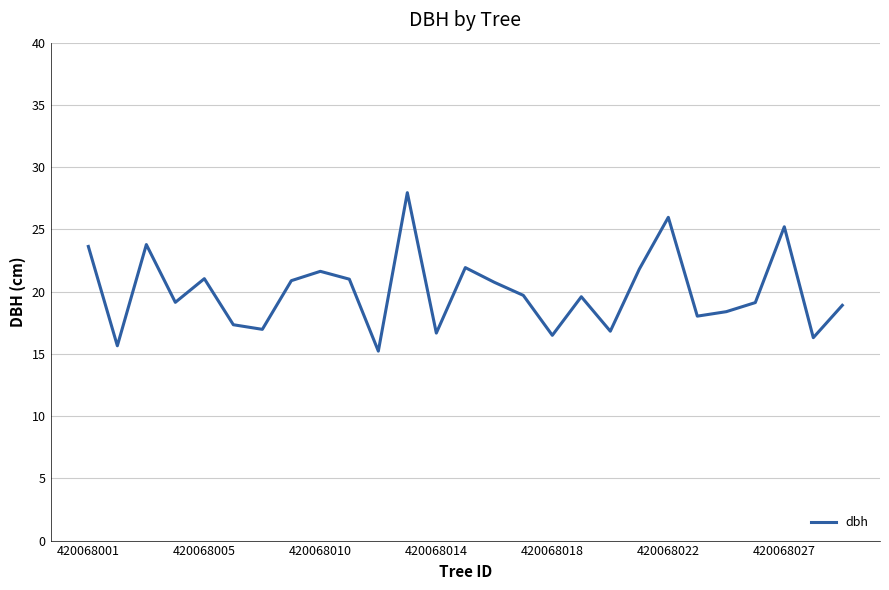

What is the value of the 26th point from the left?

16.3